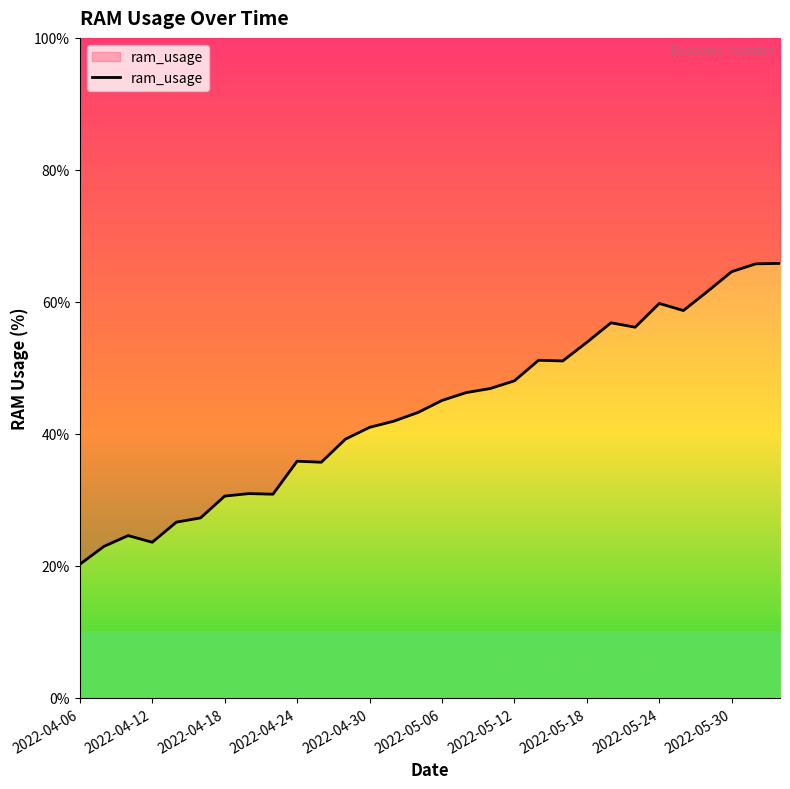

How many points are lower than both their immediate neighbors (excluding endpoints)?

6